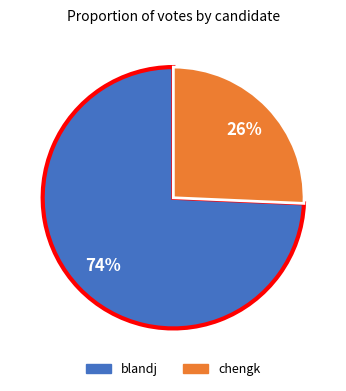

Which slice is the largest?

blandj